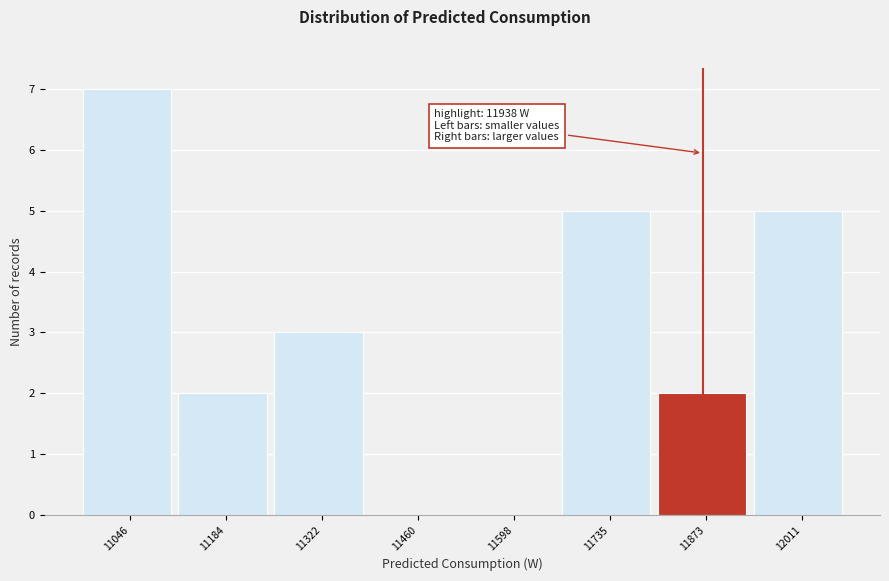

Reading left to right, what are all the values shown in this chart?

11046=7	11184=2	11322=3	11460=0	11598=0	11735=5	11873=2	12011=5